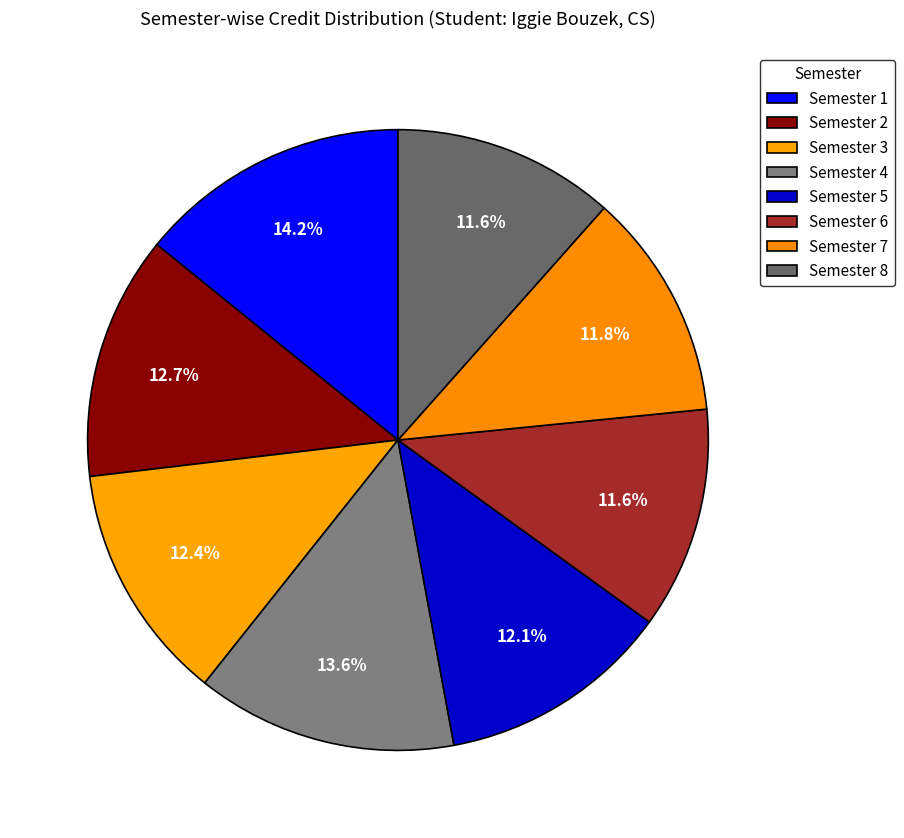

Approximately how many times larger is the value at Semester 4 compared to Semester 8?

1.2